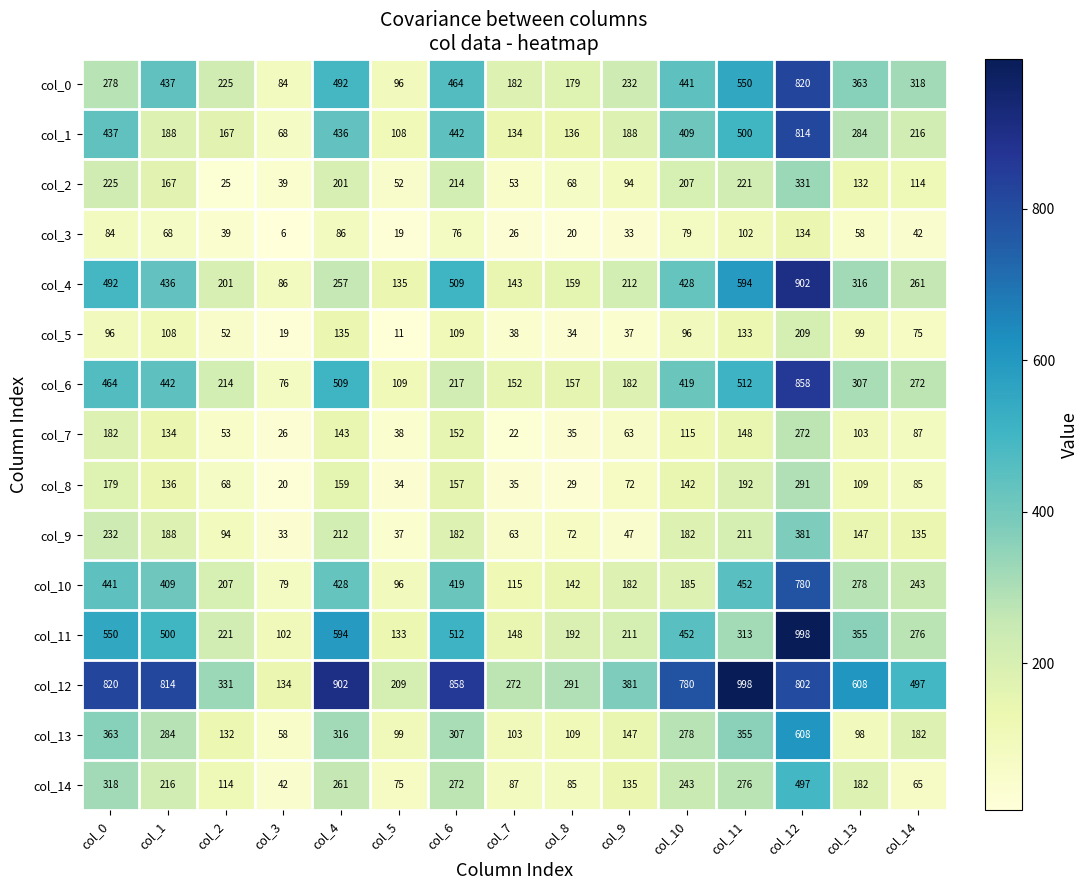

What is the spread (max minus min) of values at col_5?

198